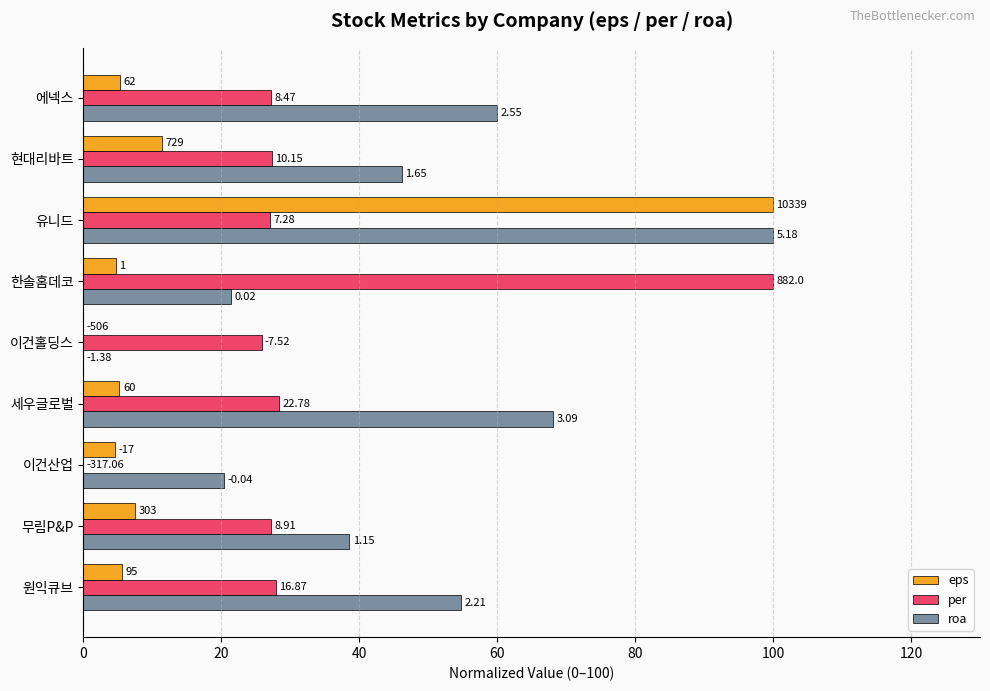

What are all the series names shown in the legend?

eps, per, roa